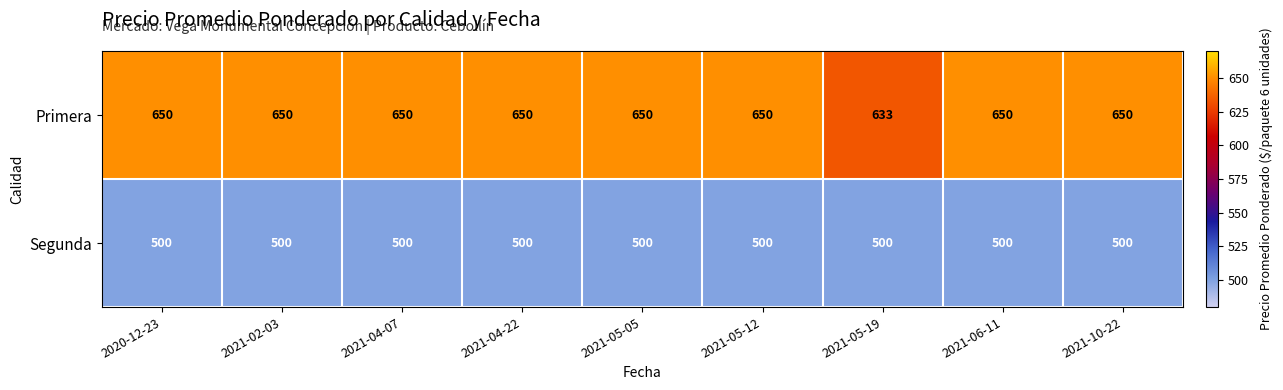

How many data points in Primera are less than 650?

1